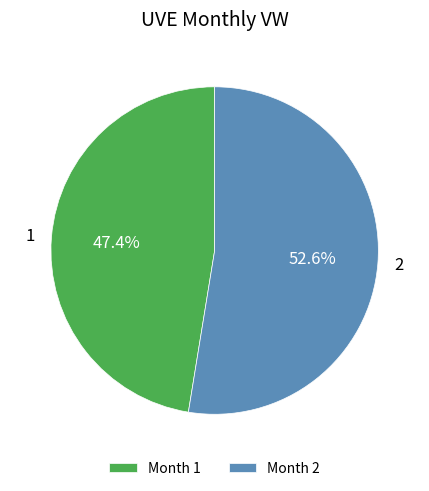

Which slice is the smallest?

Month 1